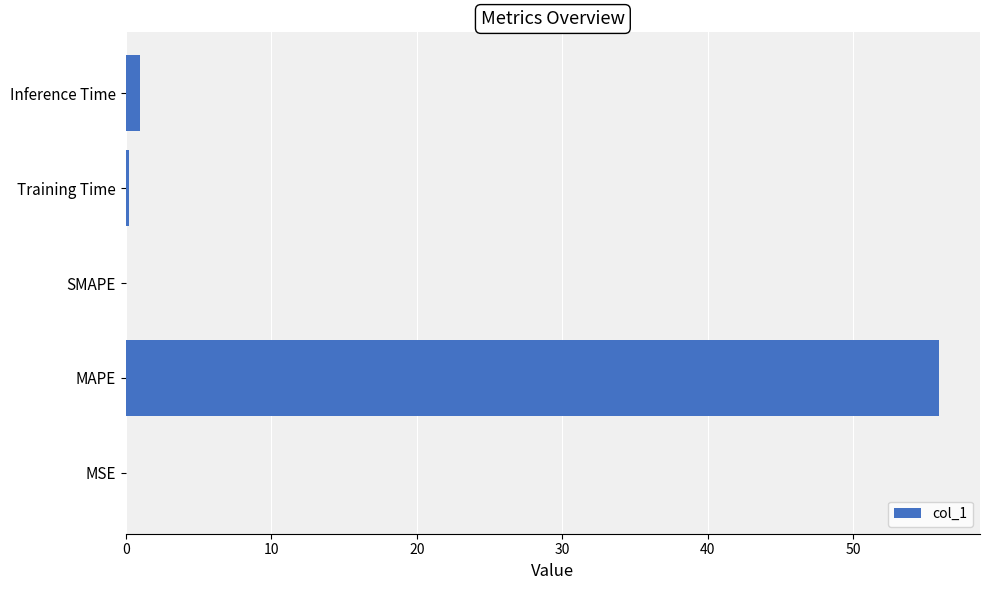

The chart shows a value of 0.0 at SMAPE. True or false?

True